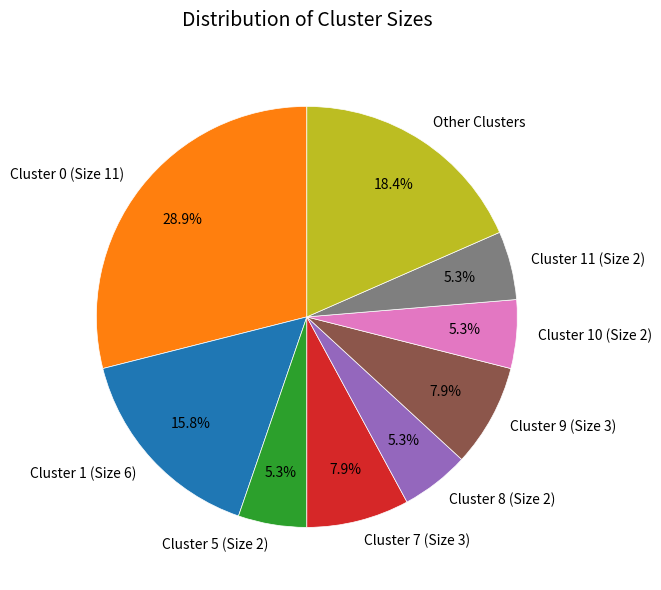

Which slice is the largest?

Cluster 0 (Size 11)